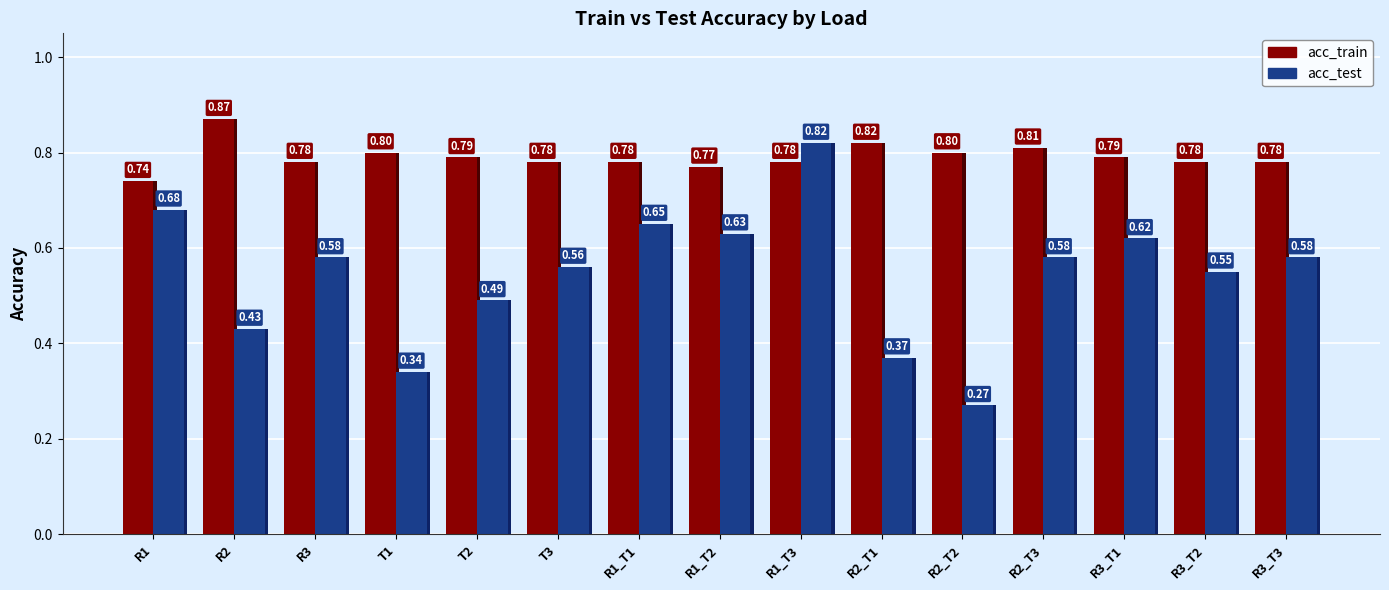

Is the value of acc_test at T3 greater than the value of acc_train at R2_T2?

No